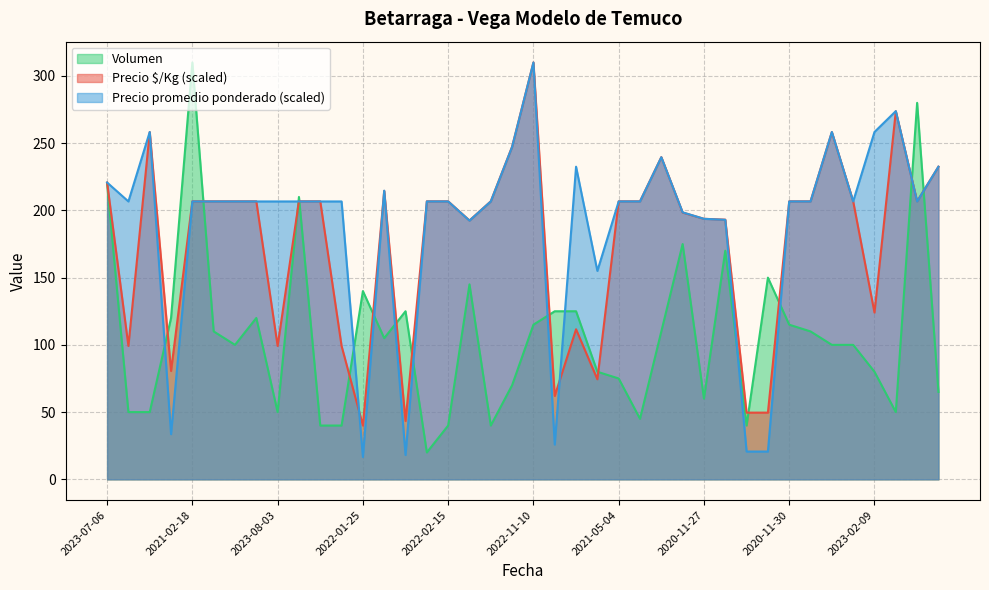

Where do Precio $/Kg and Volumen first cross each other?

2021-10-26 and 2022-09-28